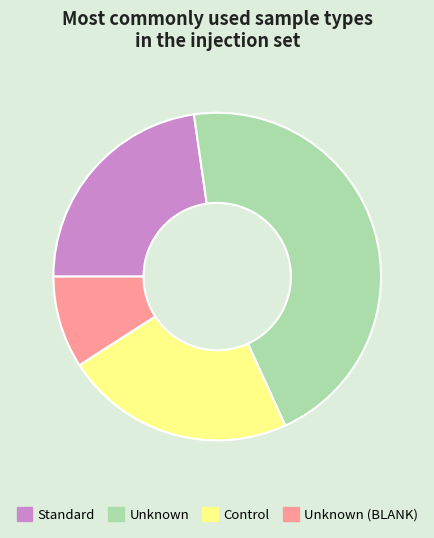

Combined, do Control and Standard account for over 50%?

No